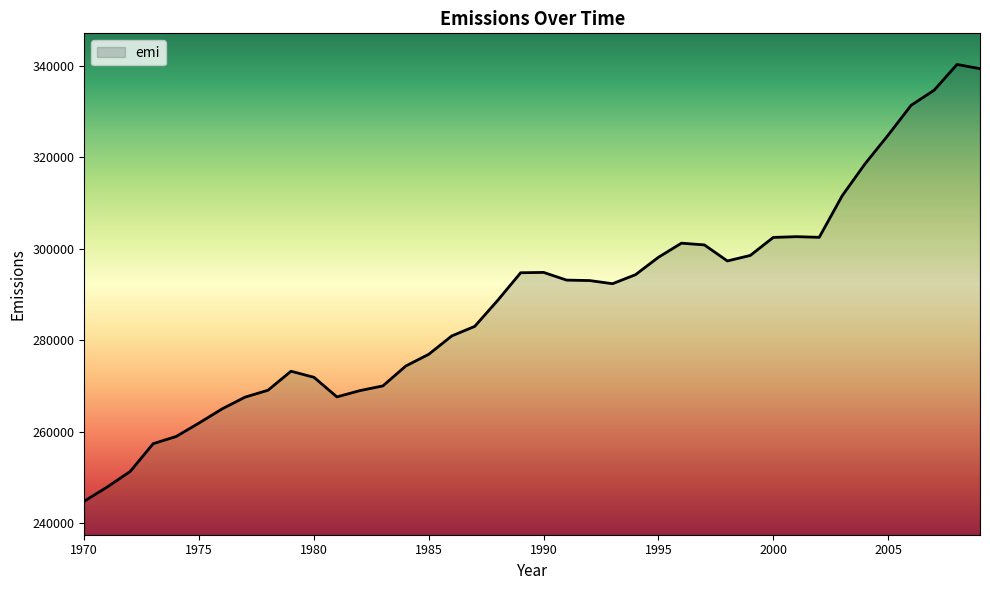

What is the minimum value shown in the chart?

244785.1